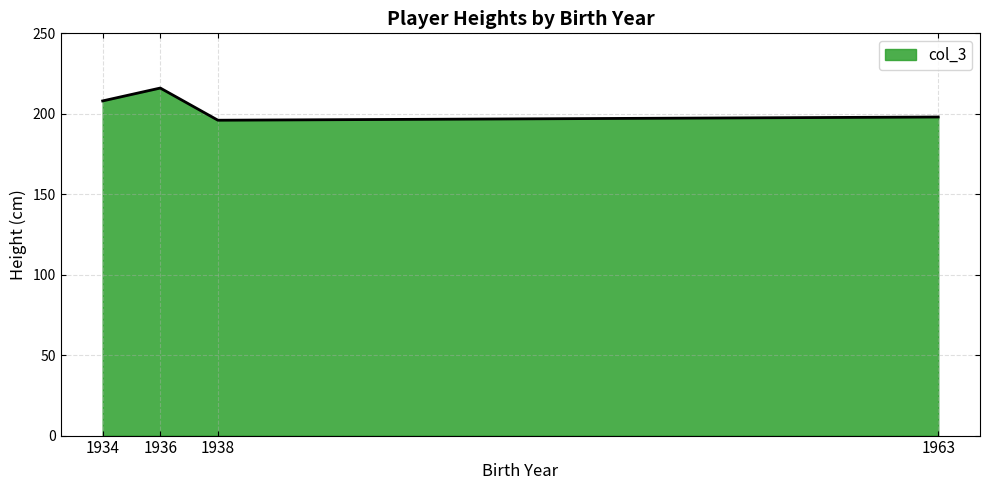

What is the greatest value displayed?

216